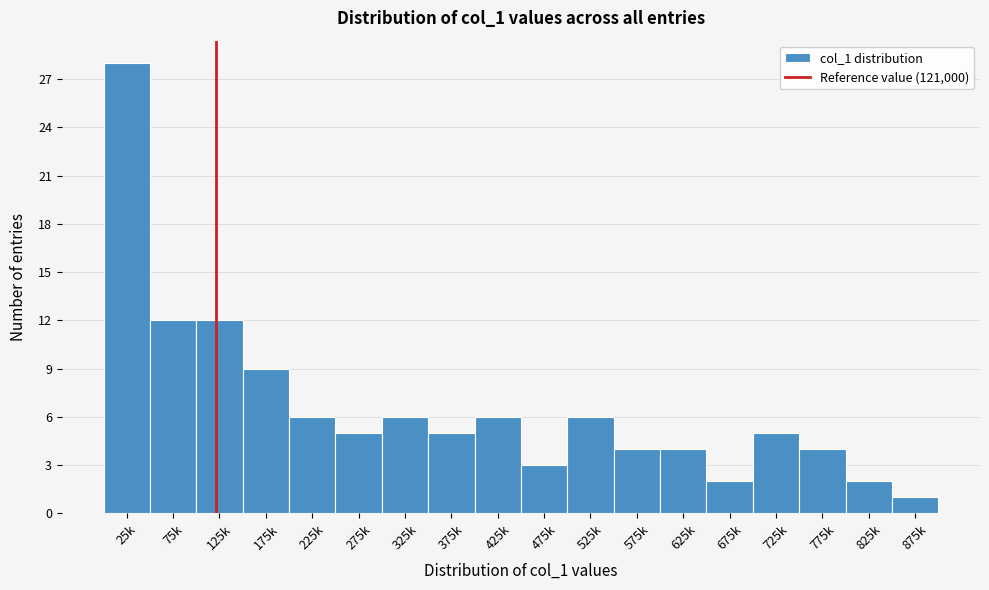

Reading left to right, what are all the values shown in this chart?

28	12	12	9	6	5	6	5	6	3	6	4	4	2	5	4	2	1